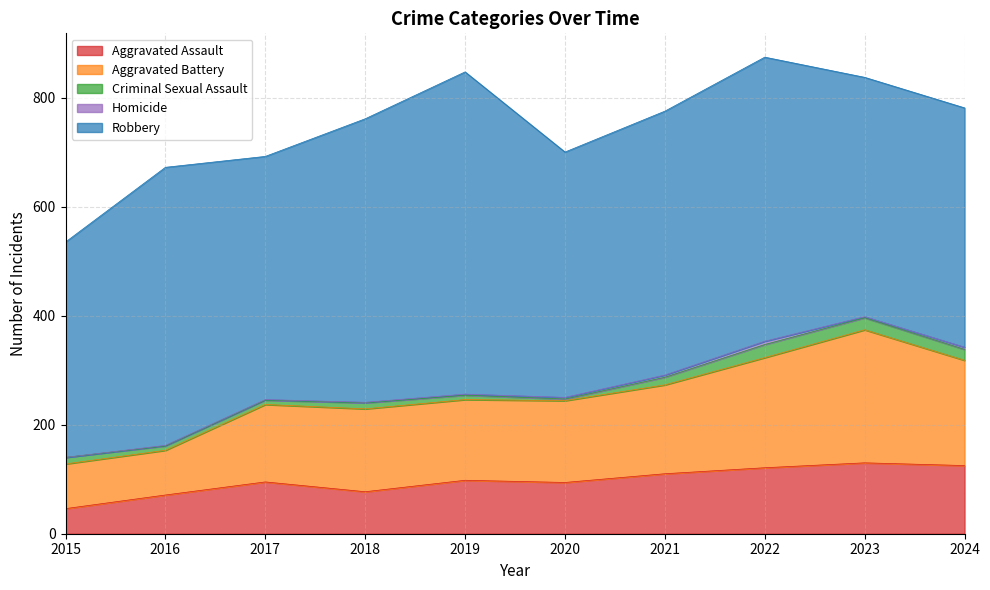

Where does the Criminal Sexual Assault series first go above 12?

2021